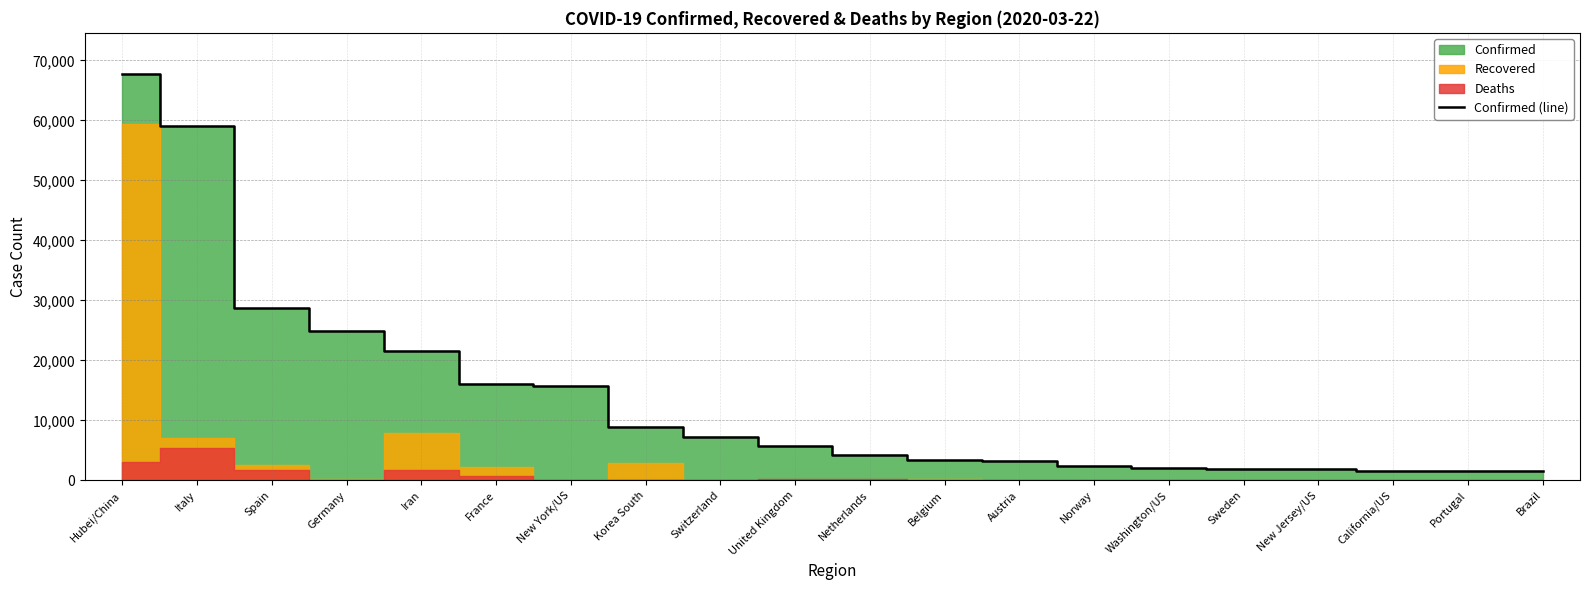

Does the chart have visible grid lines?

Yes